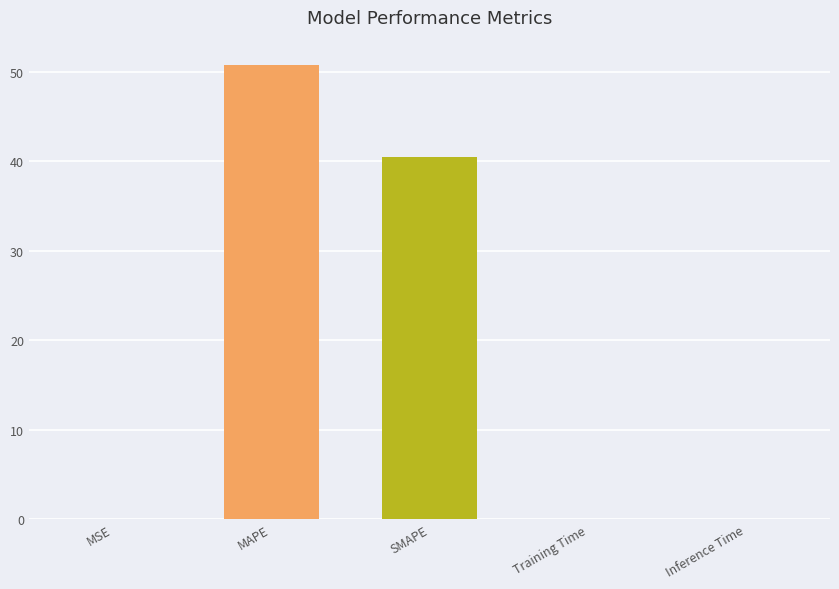

Read the value at SMAPE.

40.5